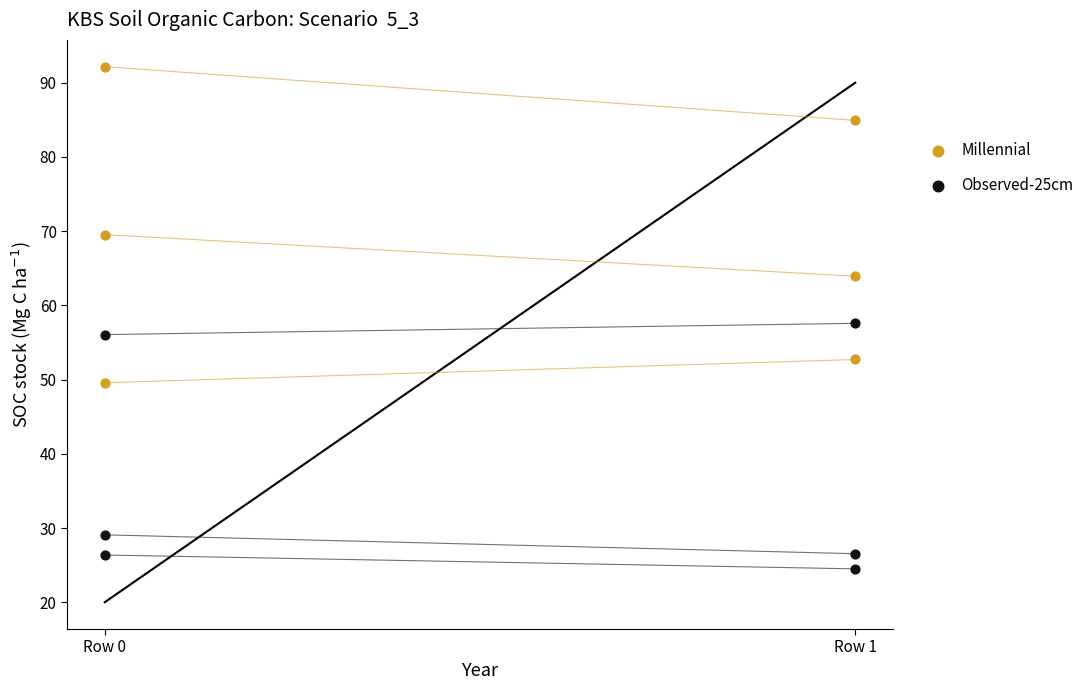

Which series reaches the minimum Y coordinate?

Observed-25cm